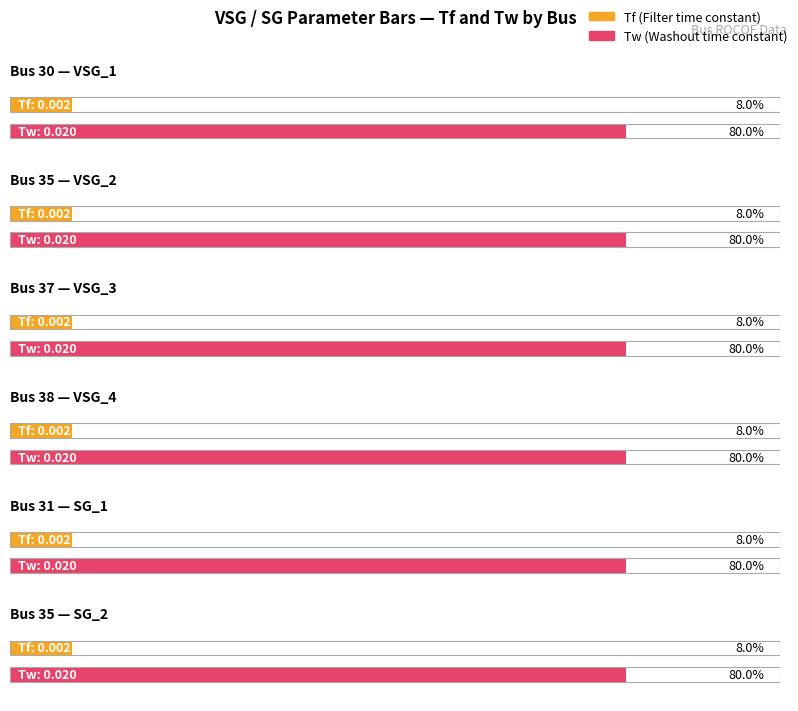

Which series has the largest total across all categories?

Tw